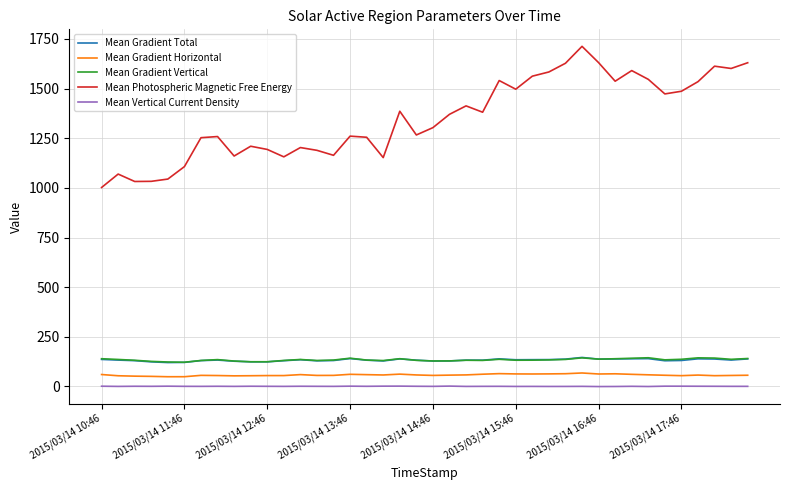

Which series has the largest total across all categories?

Mean Photospheric Magnetic Free Energy